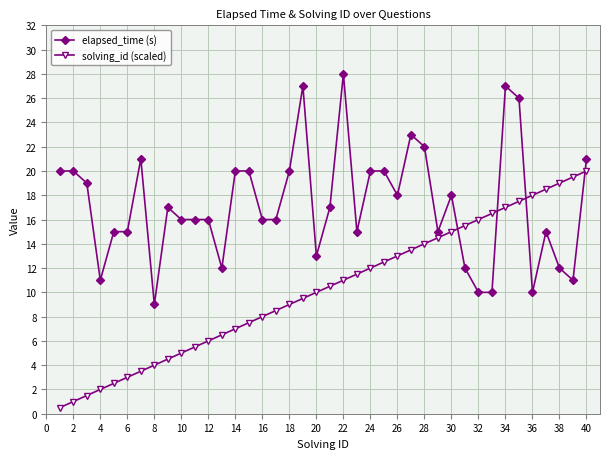

Which series has the largest total across all categories?

elapsed_time (s)